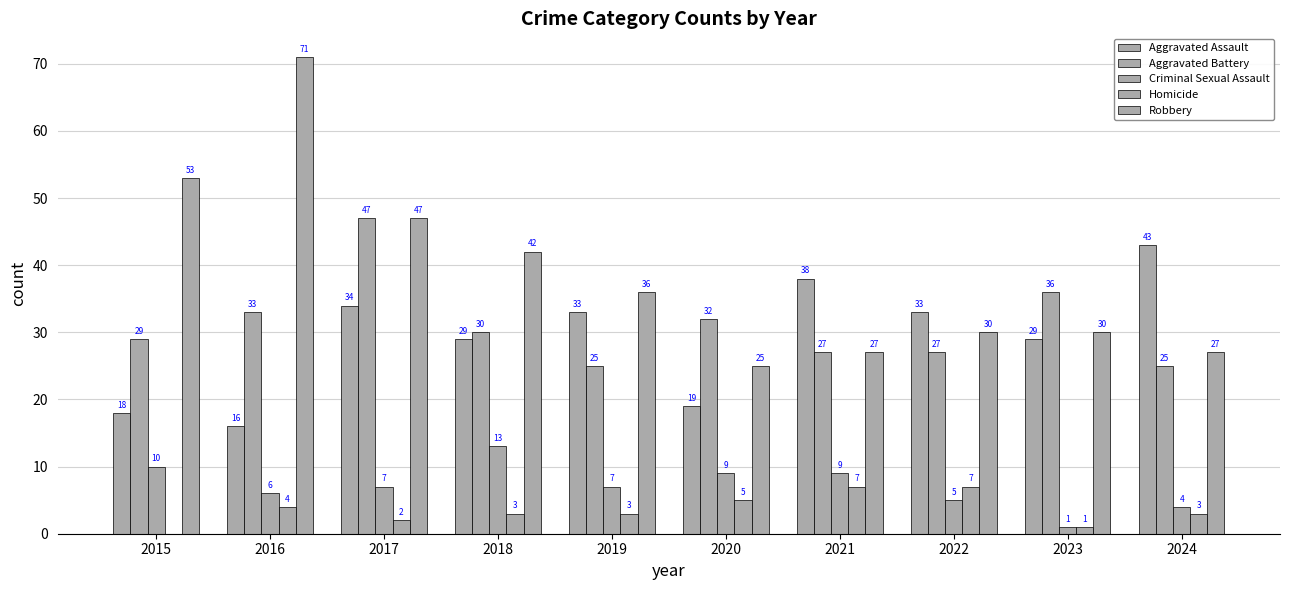

Is the value of Homicide at 2022 greater than the value of Aggravated Battery at 2016?

No